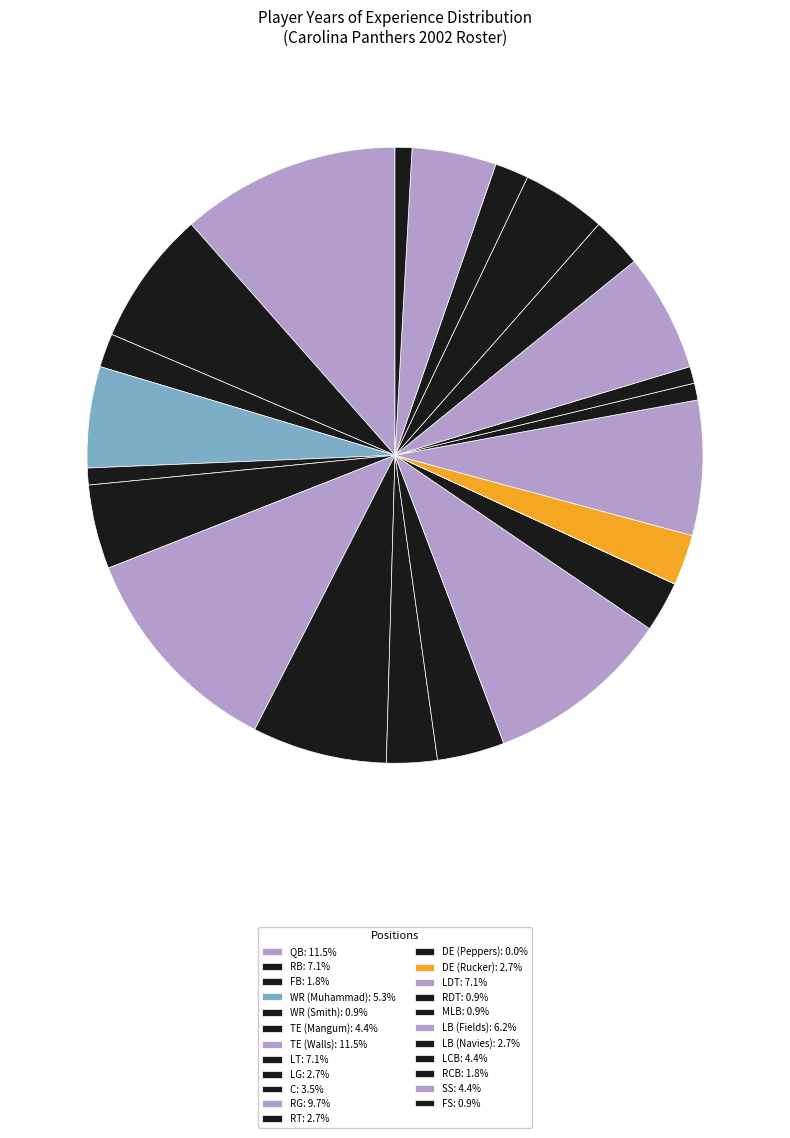

To the nearest percent, what percentage of the pie is FS?

1%